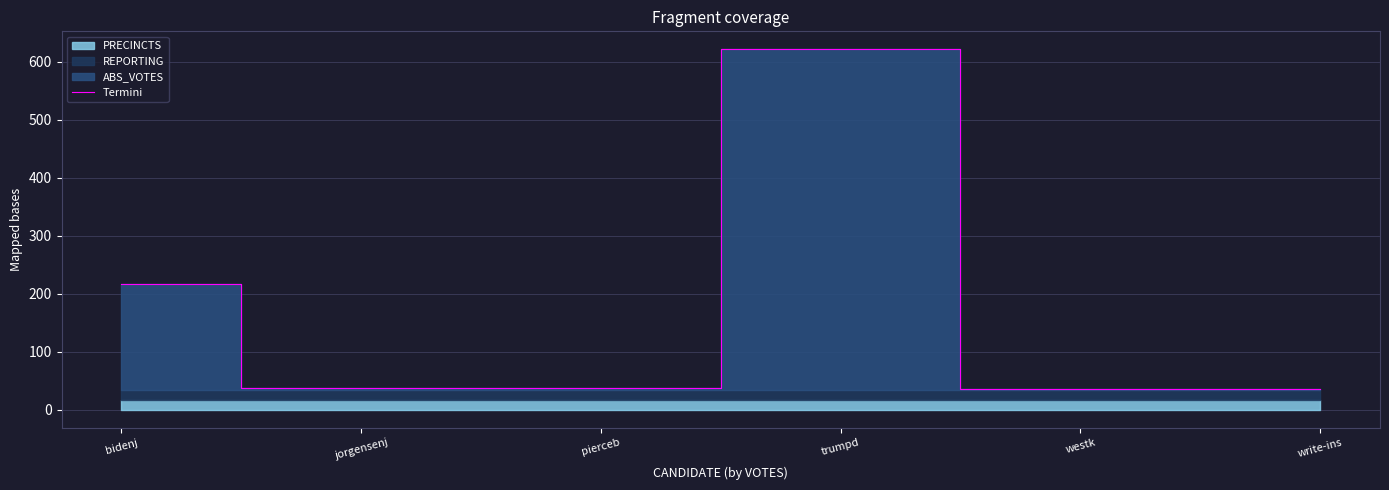

How many points are higher than both their immediate neighbors (excluding endpoints)?

1